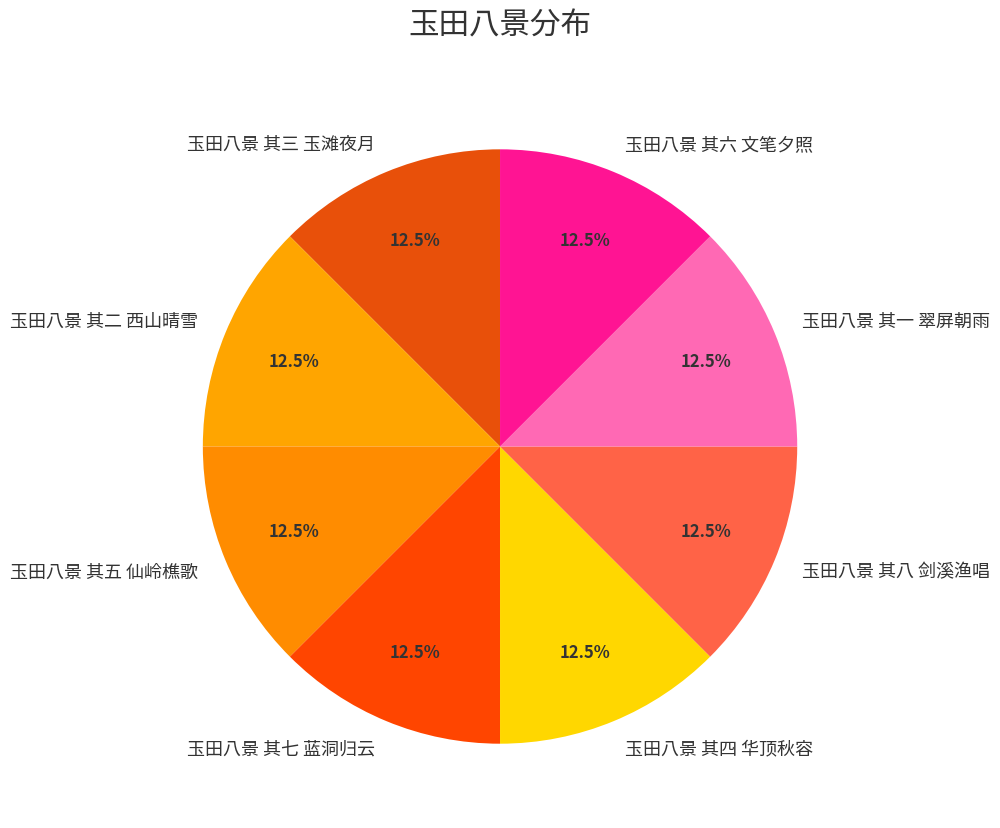

Is there any slice that represents more than half of the pie?

No